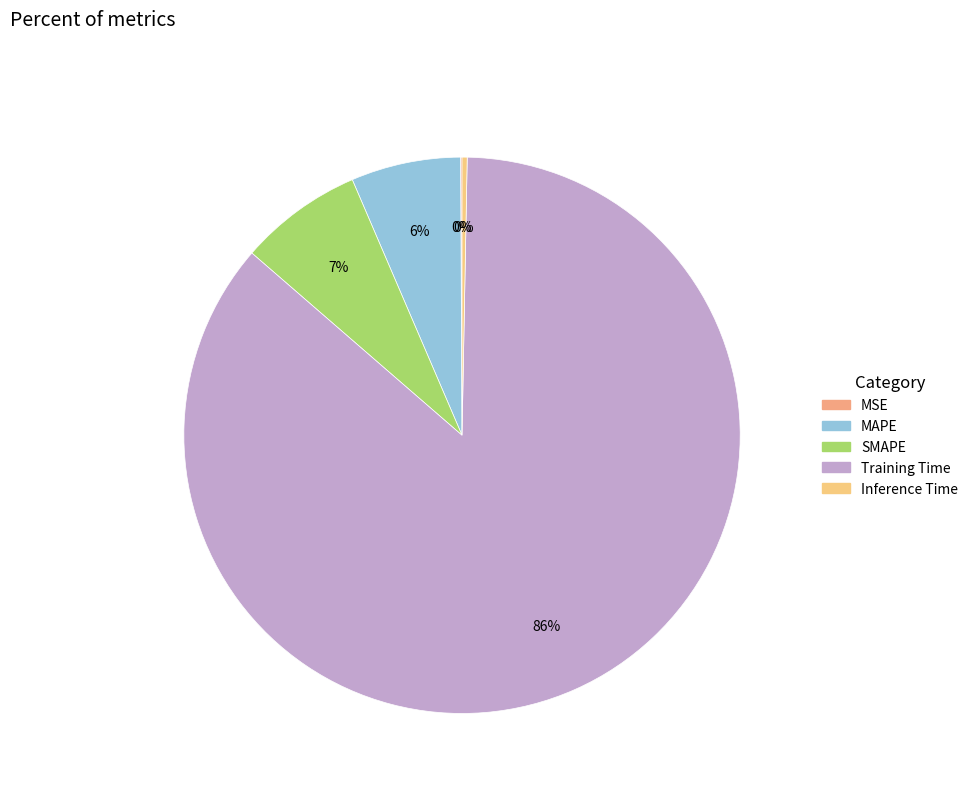

To the nearest percent, what is the difference between the Training Time and MAPE slice percentages?

80%